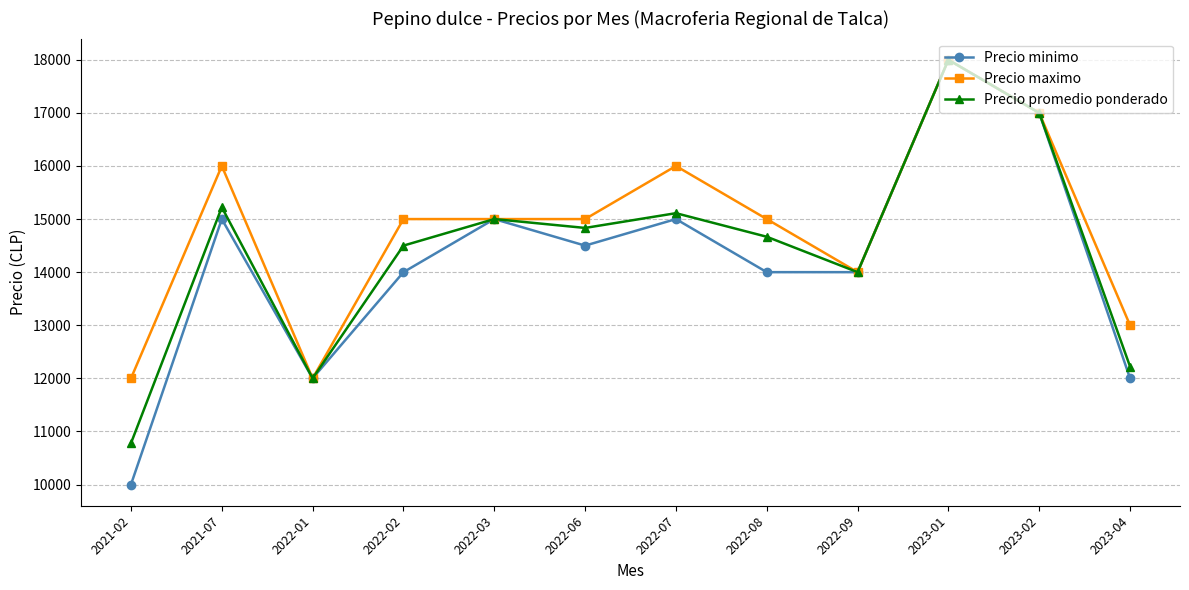

Which series has the largest total across all categories?

Precio maximo